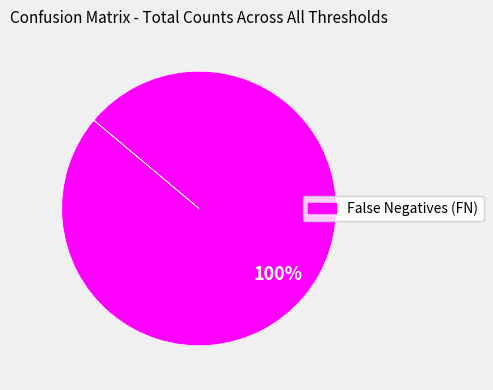

Does any single category account for the majority?

Yes